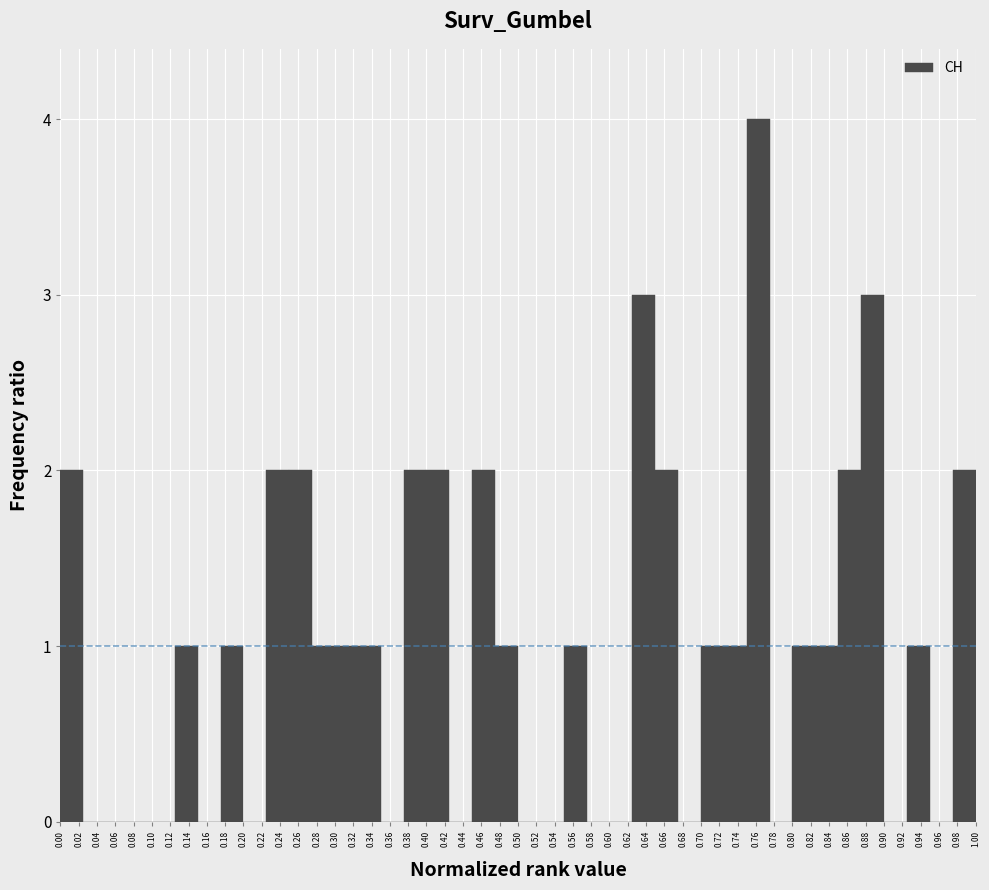

Reading left to right, transcribe this chart: for each bar, give the range it covers on the x-axis and its height. The values are not printed on the chart, so give them approximately, as read against the axis.

0.000 to 0.025: 2
0.025 to 0.050: 0
0.050 to 0.075: 0
0.075 to 0.100: 0
0.100 to 0.125: 0
0.125 to 0.150: 1
0.150 to 0.175: 0
0.175 to 0.200: 1
0.200 to 0.225: 0
0.225 to 0.250: 2
0.250 to 0.275: 2
0.275 to 0.300: 1
0.300 to 0.325: 1
0.325 to 0.350: 1
0.350 to 0.375: 0
0.375 to 0.400: 2
0.400 to 0.425: 2
0.425 to 0.450: 0
0.450 to 0.475: 2
0.475 to 0.500: 1
0.500 to 0.525: 0
0.525 to 0.550: 0
0.550 to 0.575: 1
0.575 to 0.600: 0
0.600 to 0.625: 0
0.625 to 0.650: 3
0.650 to 0.675: 2
0.675 to 0.700: 0
0.700 to 0.725: 1
0.725 to 0.750: 1
0.750 to 0.775: 4
0.775 to 0.800: 0
0.800 to 0.825: 1
0.825 to 0.850: 1
0.850 to 0.875: 2
0.875 to 0.900: 3
0.900 to 0.925: 0
0.925 to 0.950: 1
0.950 to 0.975: 0
0.975 to 1.000: 2